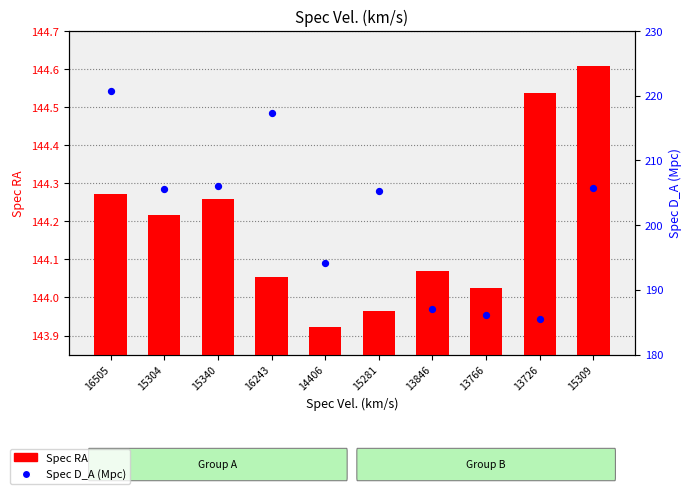

Which series has the widest spread of Y values?

Spec D_A (Mpc)